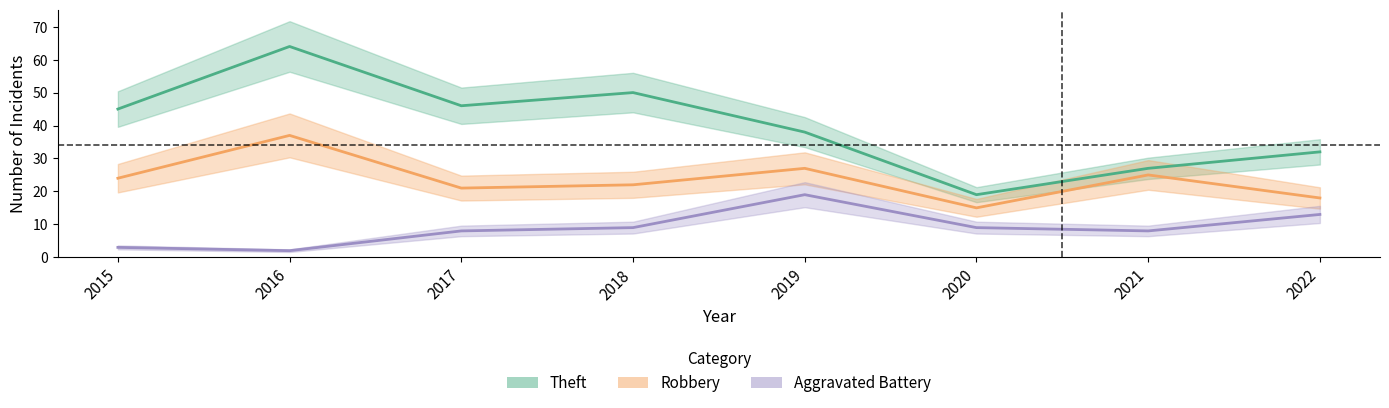

Reading left to right, extract all data points from this chart.

Theft: 45	64	46	50	38	19	27	32
Robbery: 24	37	21	22	27	15	25	18
Aggravated Battery: 3	2	8	9	19	9	8	13